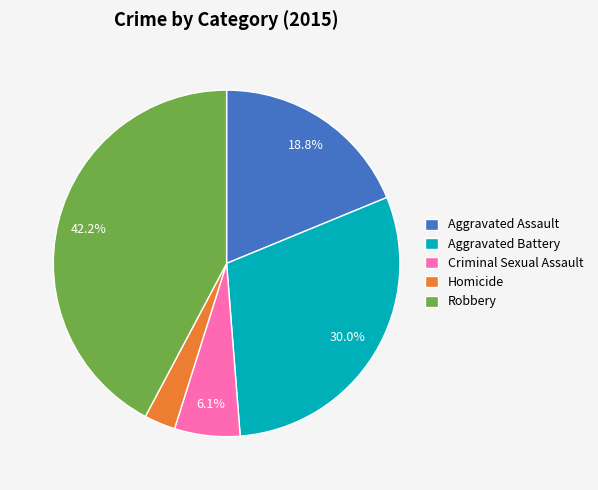

How many segments does this pie chart have?

5